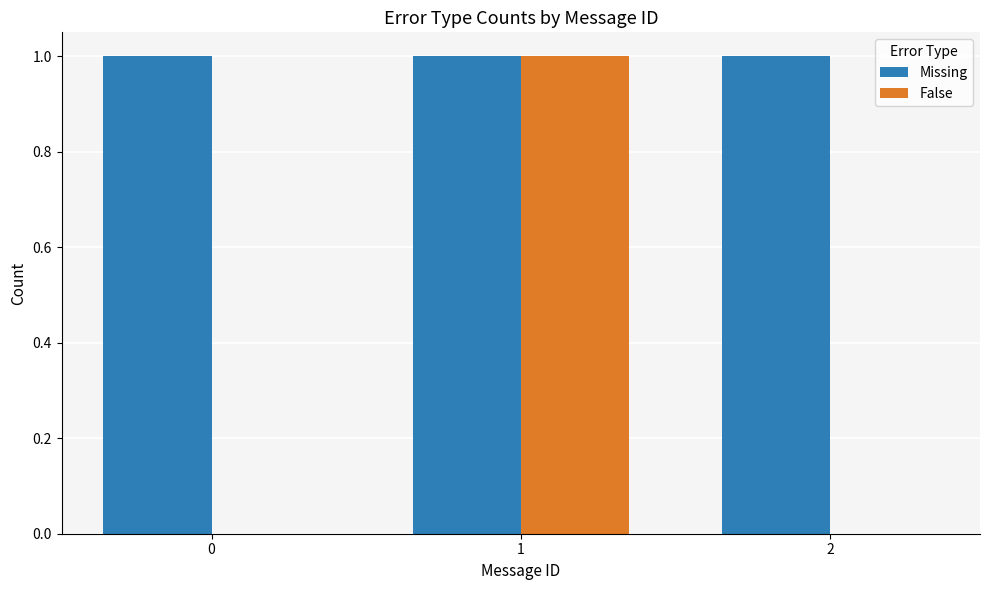

How many groups of bars are there?

3